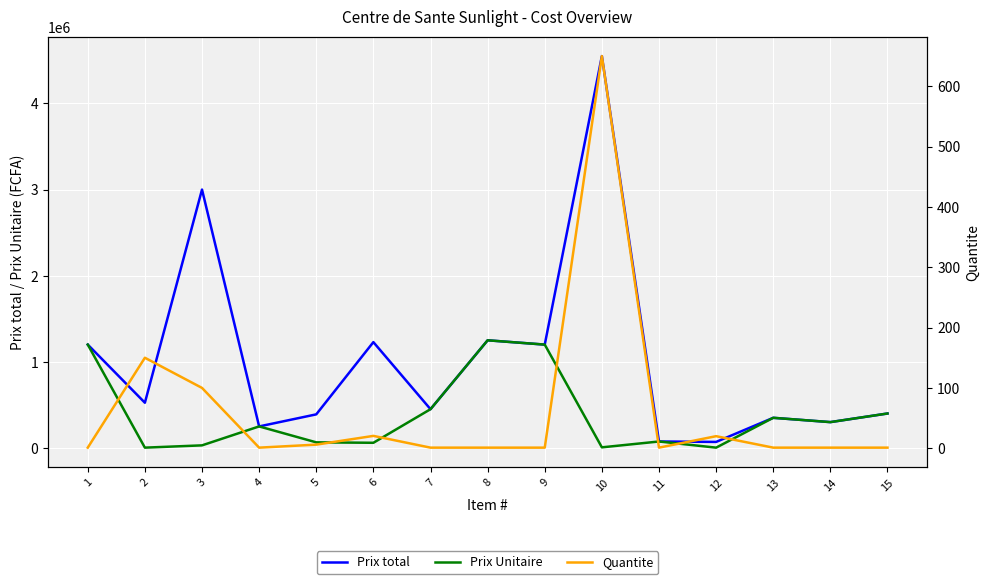

True or false: Prix total has a value of 350000.0 at 13.

True